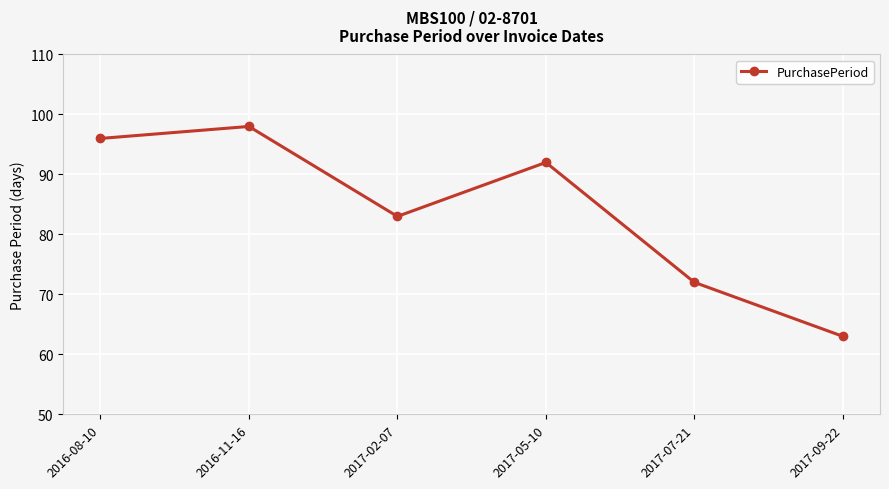

The chart shows a value of 98 at 2016-11-16. True or false?

True